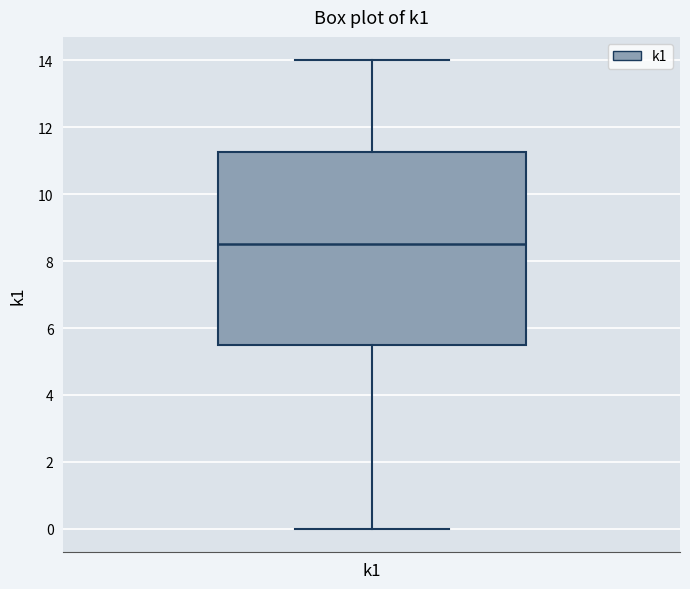

Where does the median line of the box for k1 sit on the y-axis? The values are not printed on the chart, so give them approximately, as read against the axis.

8.6